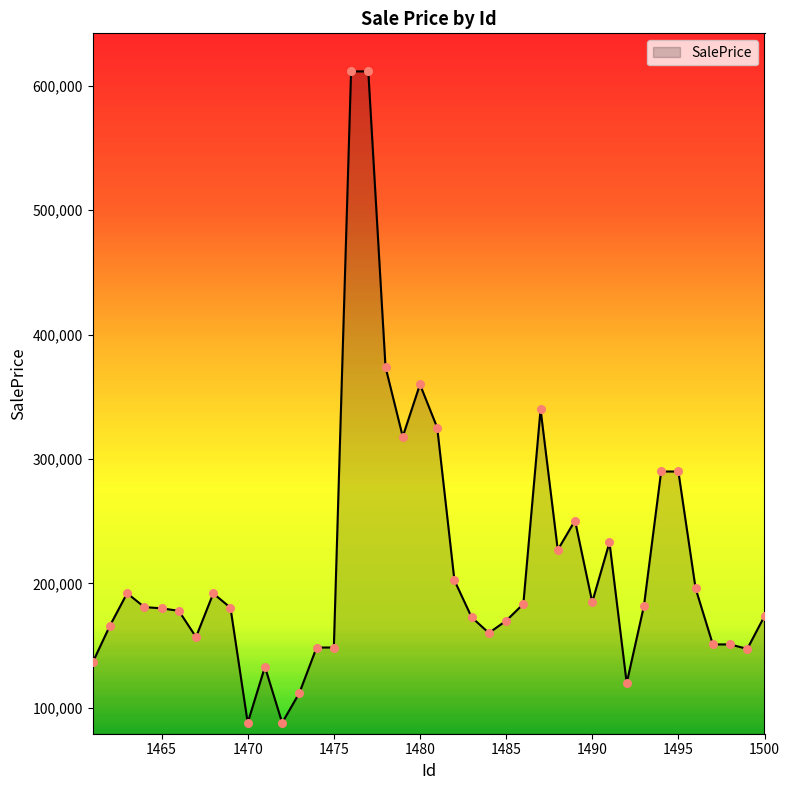

What is the difference between the maximum and minimum values?

523657